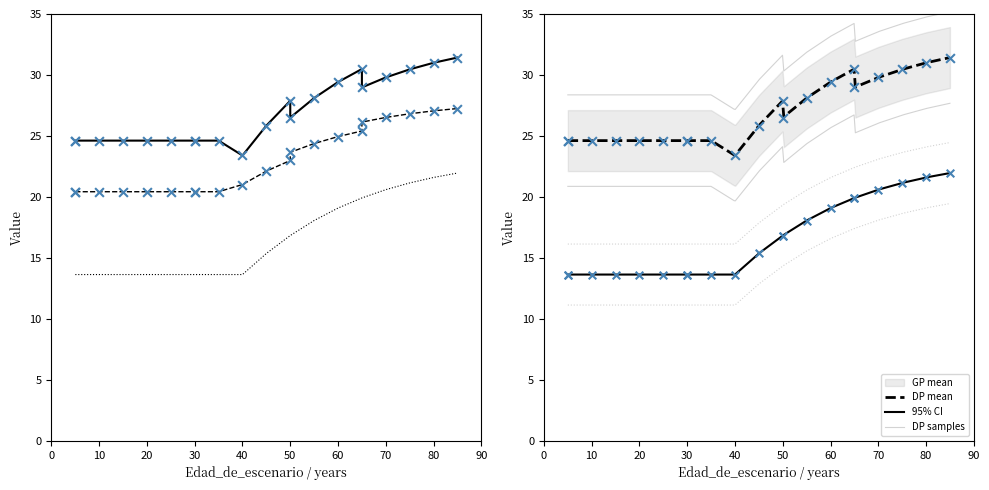

Which series reaches the maximum Y coordinate?

G